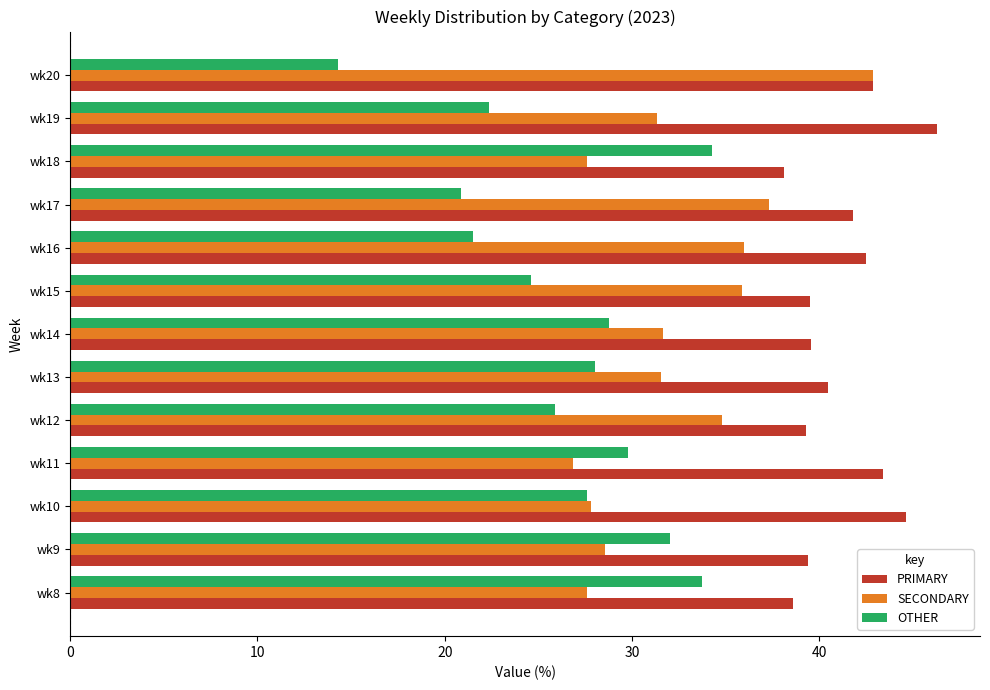

The PRIMARY series shows 40.4 at wk13. True or false?

True